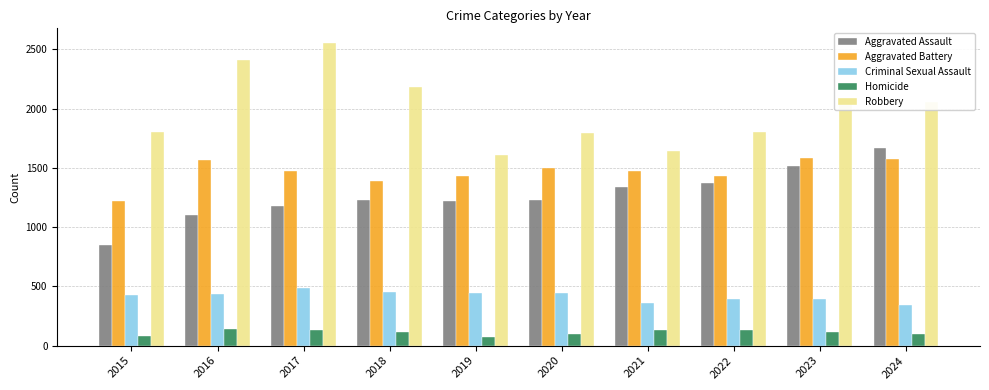

True or false: Criminal Sexual Assault has a value of 187 at 2019.

False